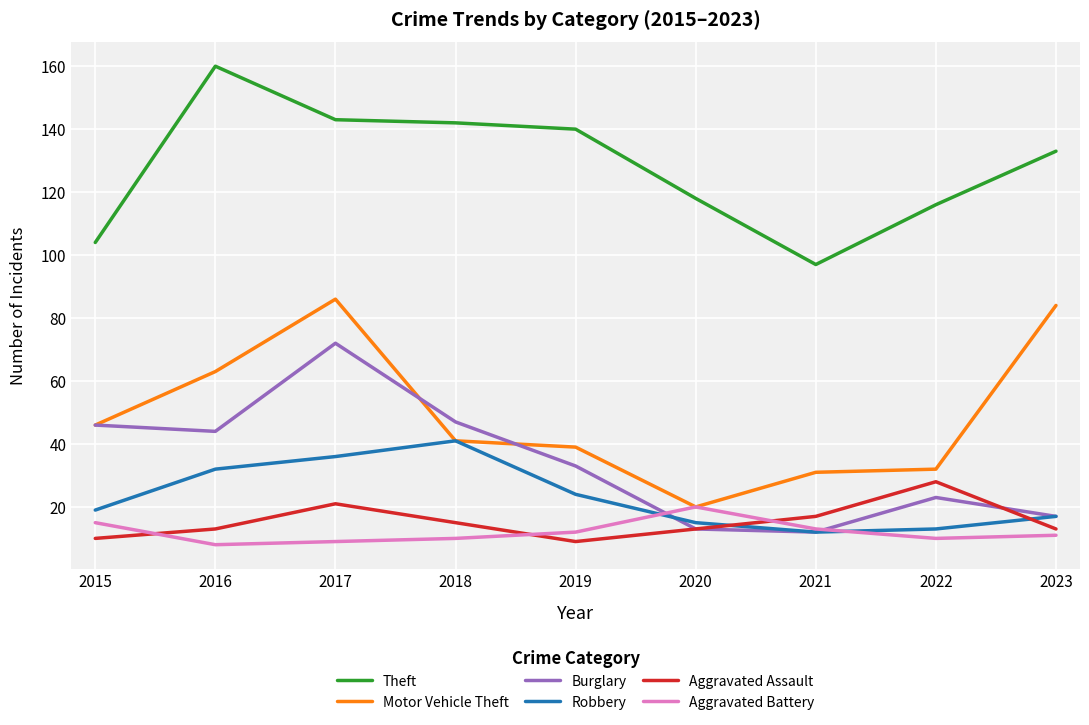

What is the difference between the second highest and second lowest values in the Robbery series?

23